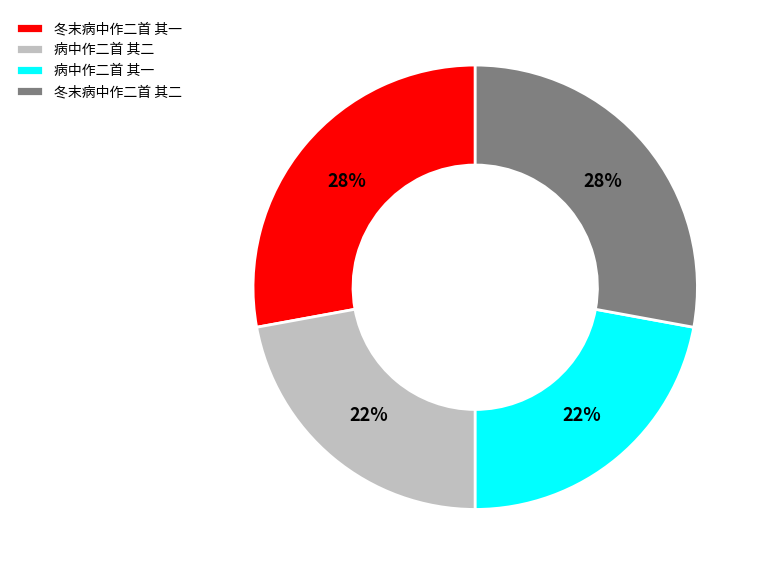

Which has a higher value, 病中作二首 其二 or 冬末病中作二首 其一?

冬末病中作二首 其一